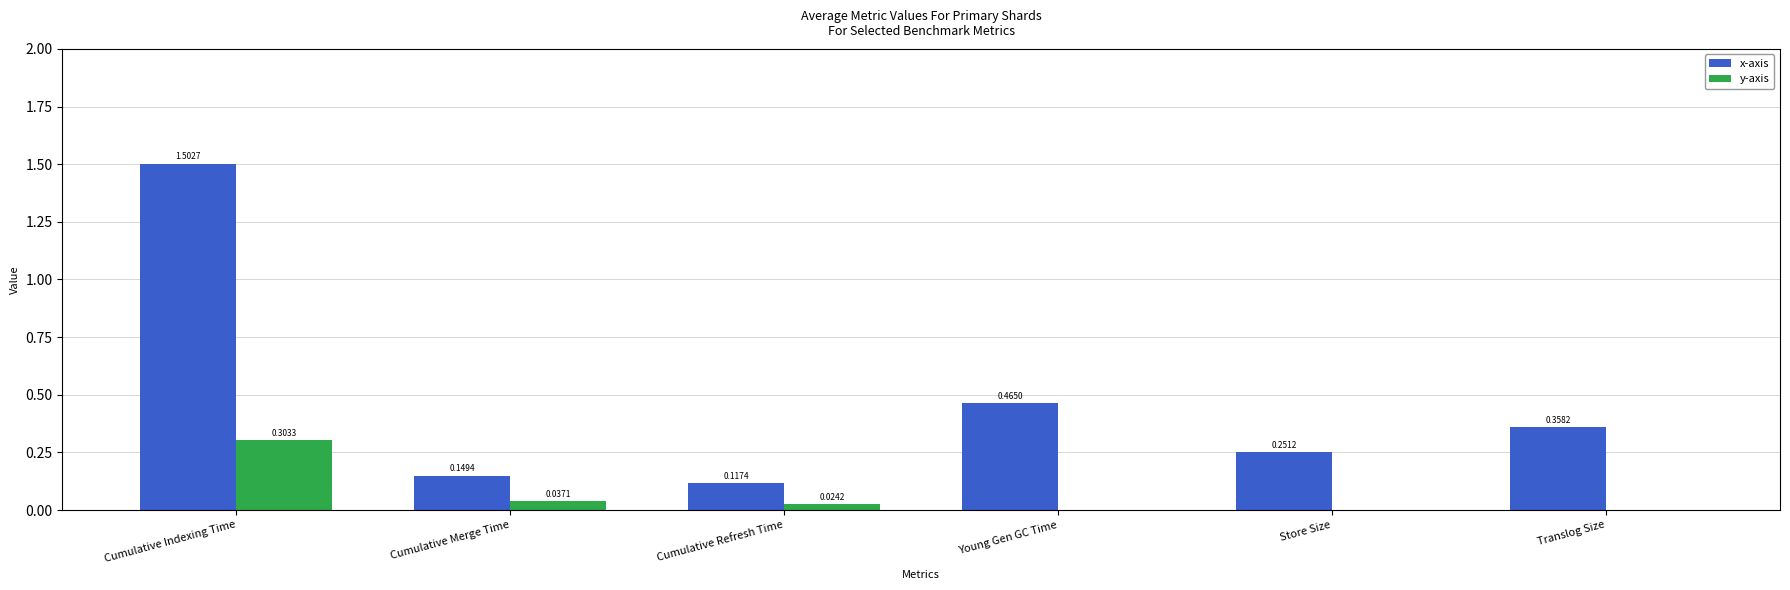

Where is x-axis nearest to the value 0?

Cumulative Refresh Time